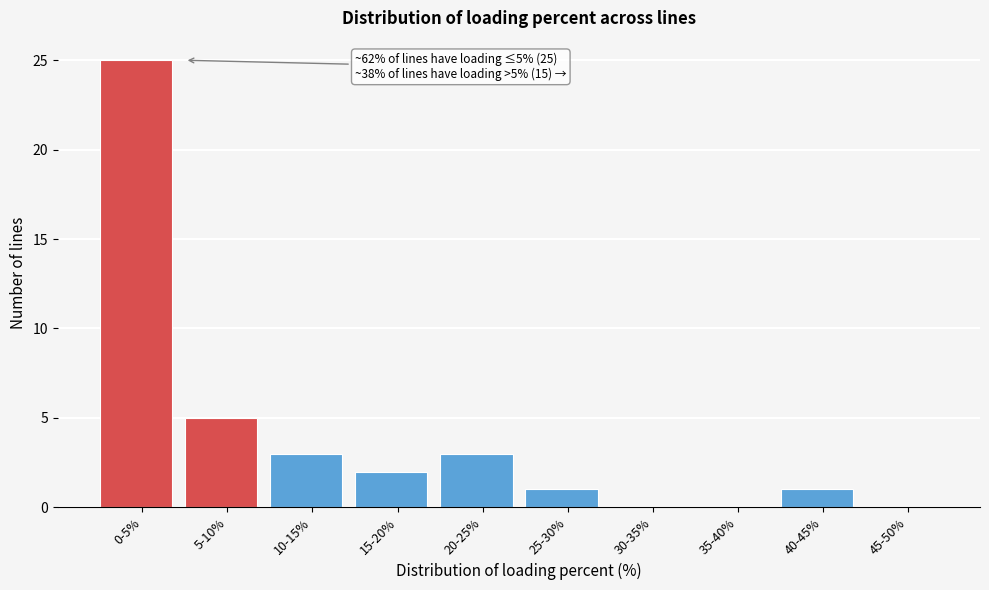

Reading right to left, list all the values displayed in this chart.

45-50%=0	40-45%=1	35-40%=0	30-35%=0	25-30%=1	20-25%=3	15-20%=2	10-15%=3	5-10%=5	0-5%=25